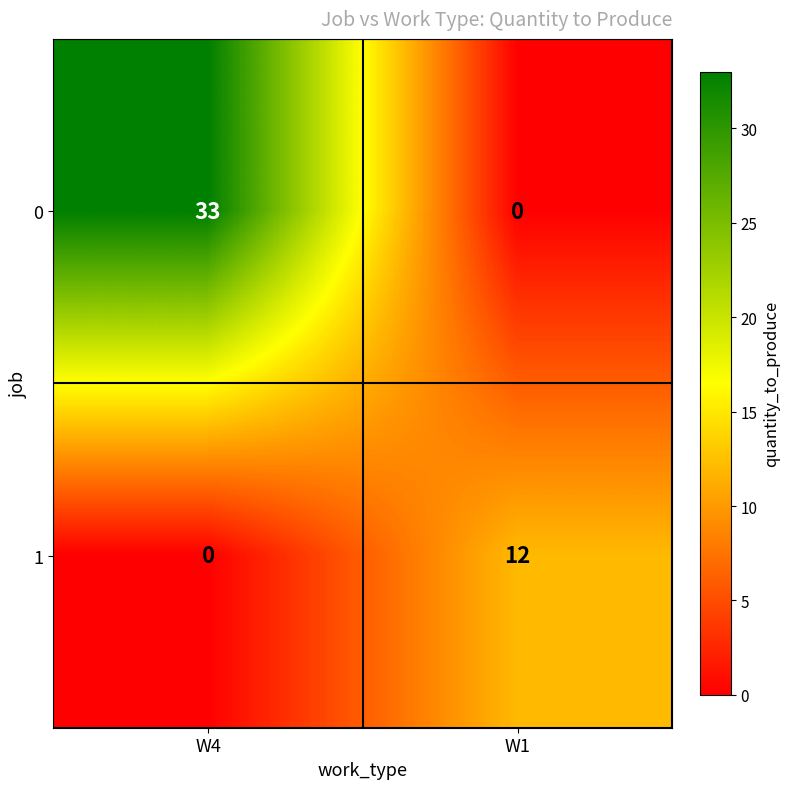

The value of 0 at W4 is 33. True or false?

True